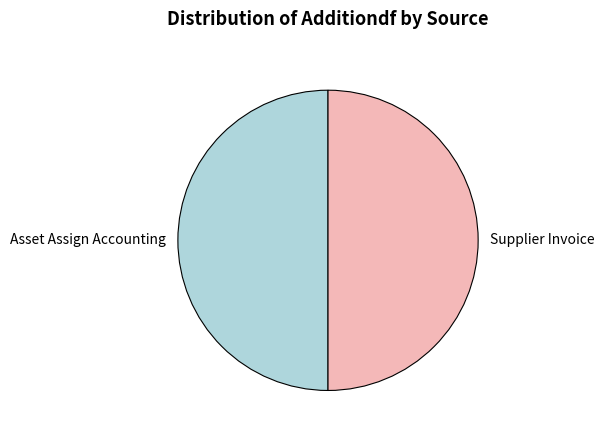

Is the sum of Asset Assign Accounting and Supplier Invoice greater than half?

Yes